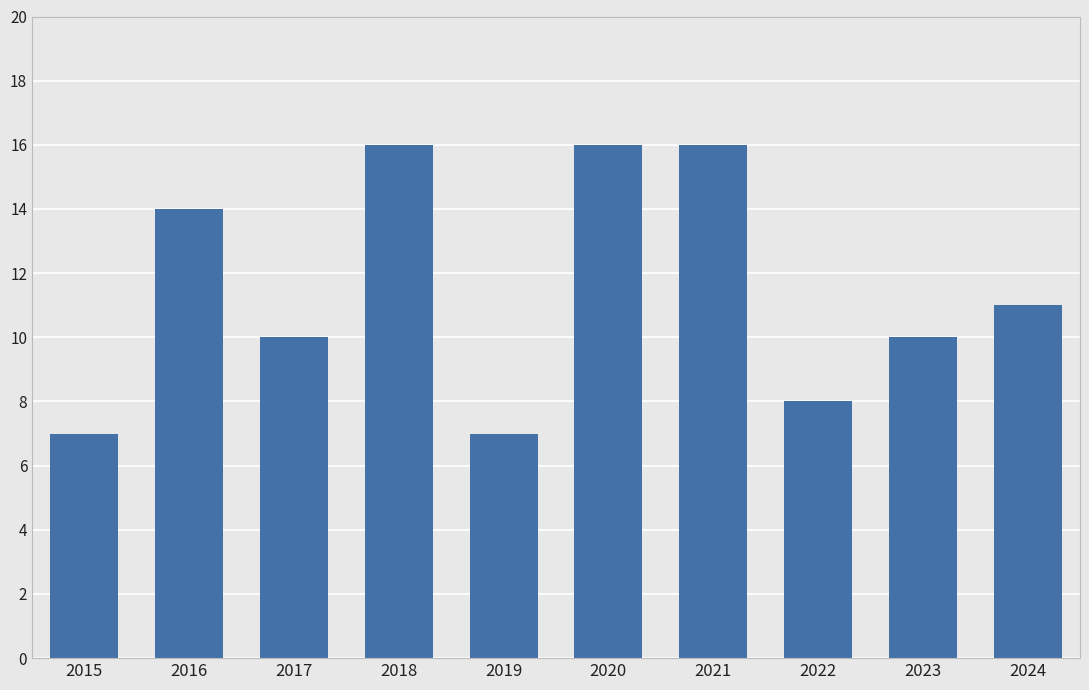

What is the average value?

12